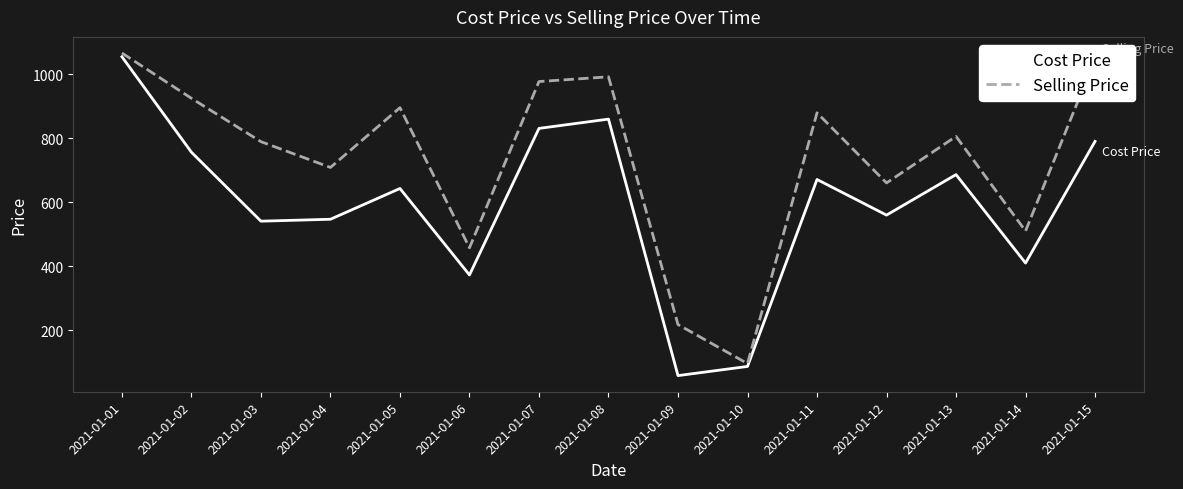

At how many categories does at least one series exceed 719?

9